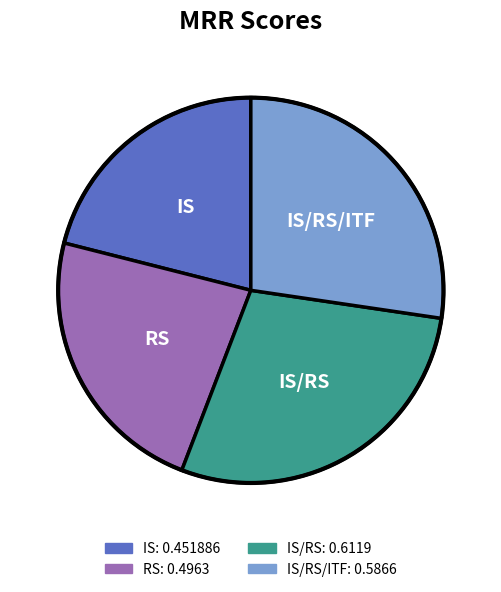

Is there a majority slice in this chart?

No